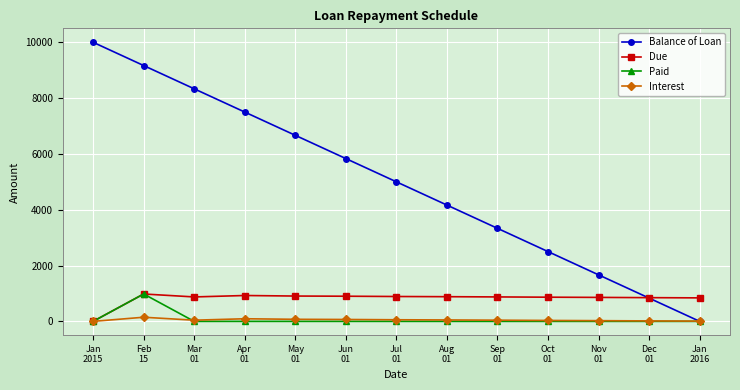

At which category does Interest reach its first local peak?

Feb
15